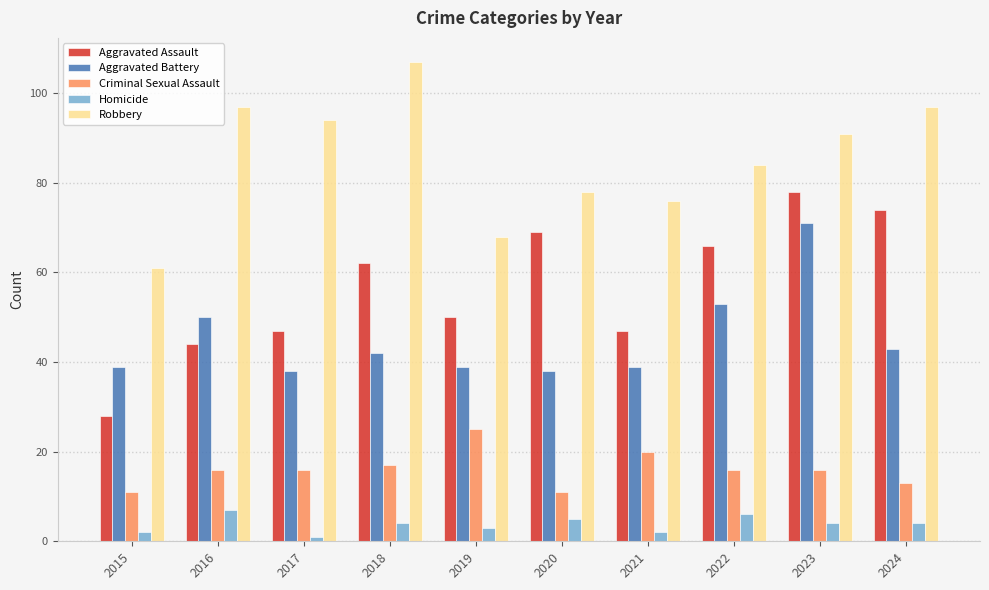

Count the number of categories in the chart.

10